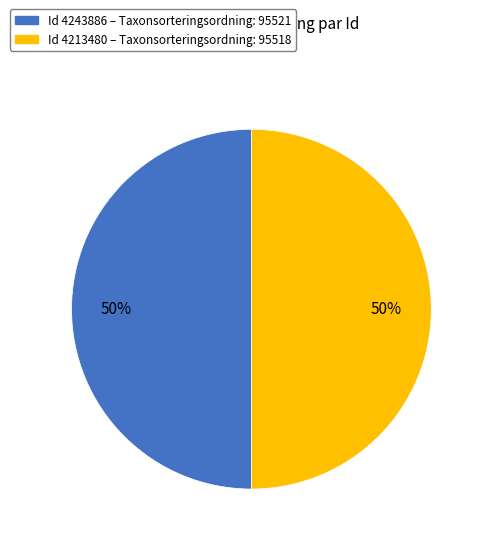

To the nearest percent, what is the average slice percentage?

50%